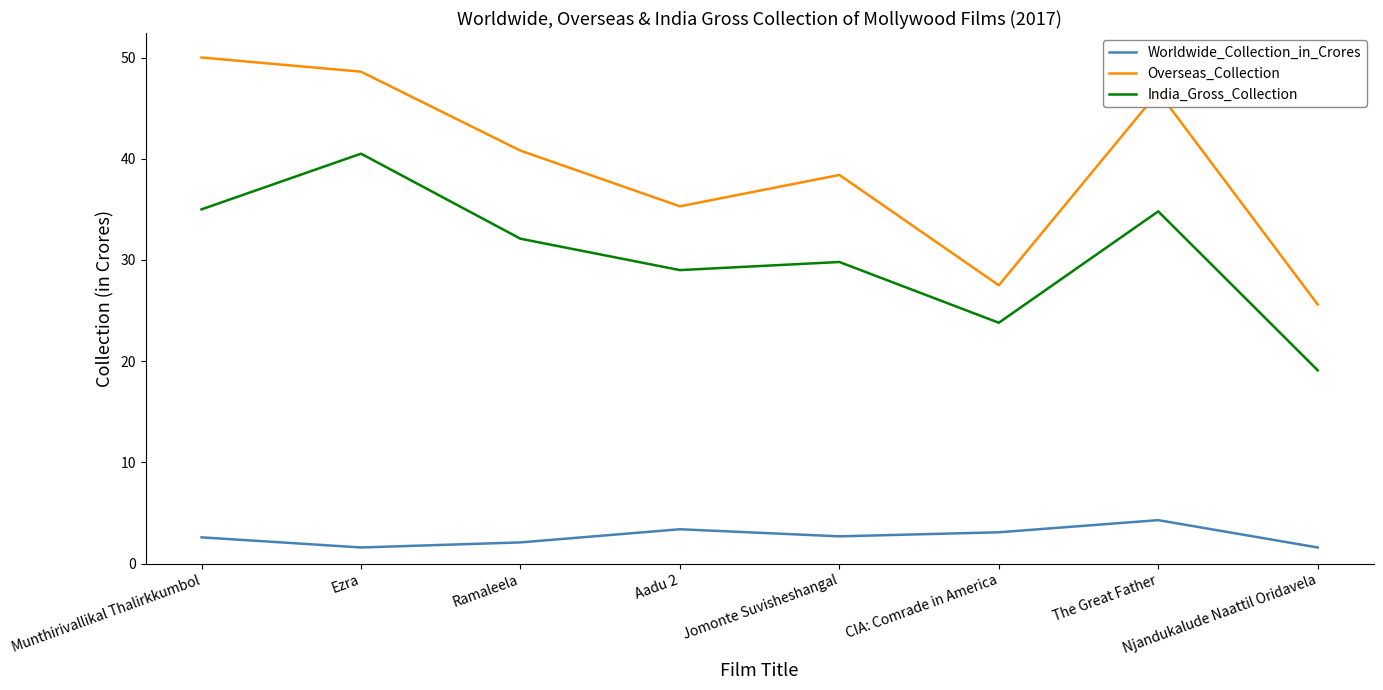

What position from the left is Ezra?

2